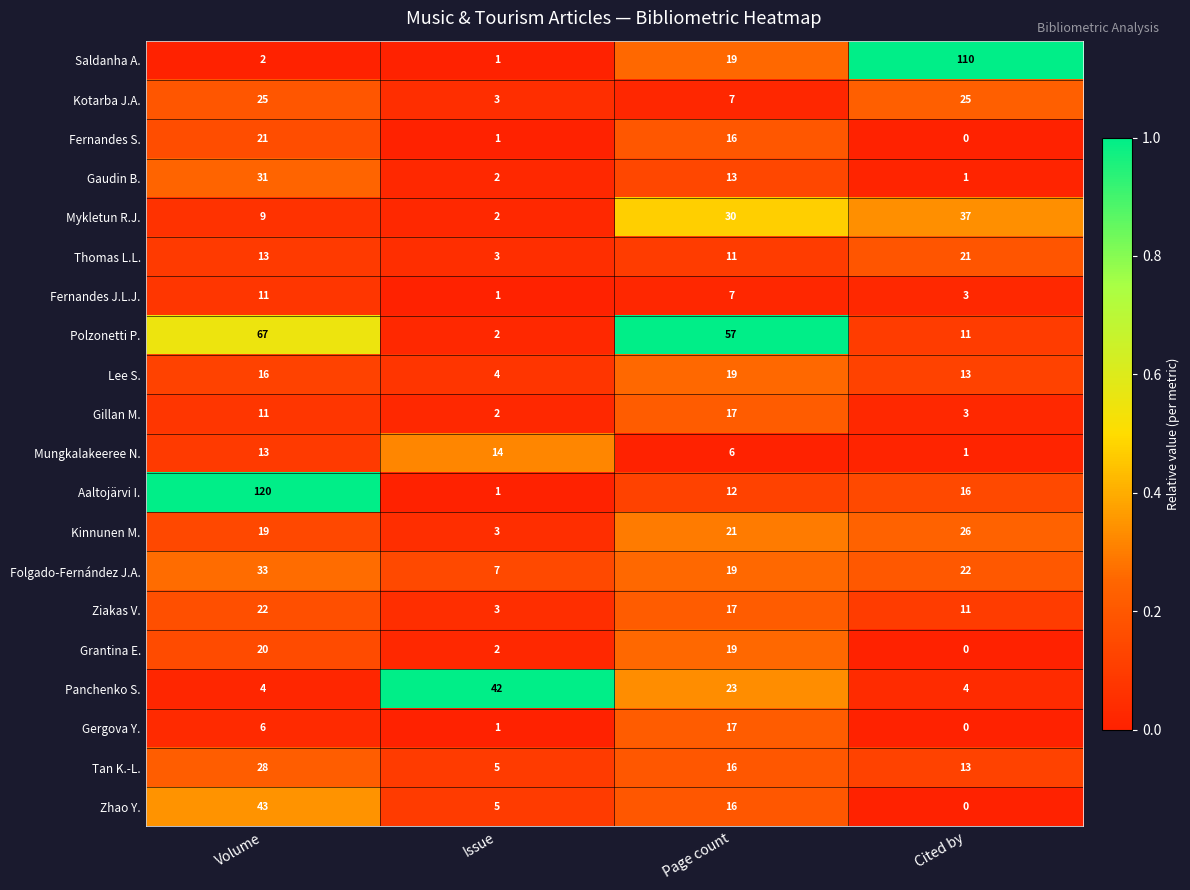

Rank the categories by Fernandes S. value from lowest to highest.

Cited by, Issue, Page count, Volume